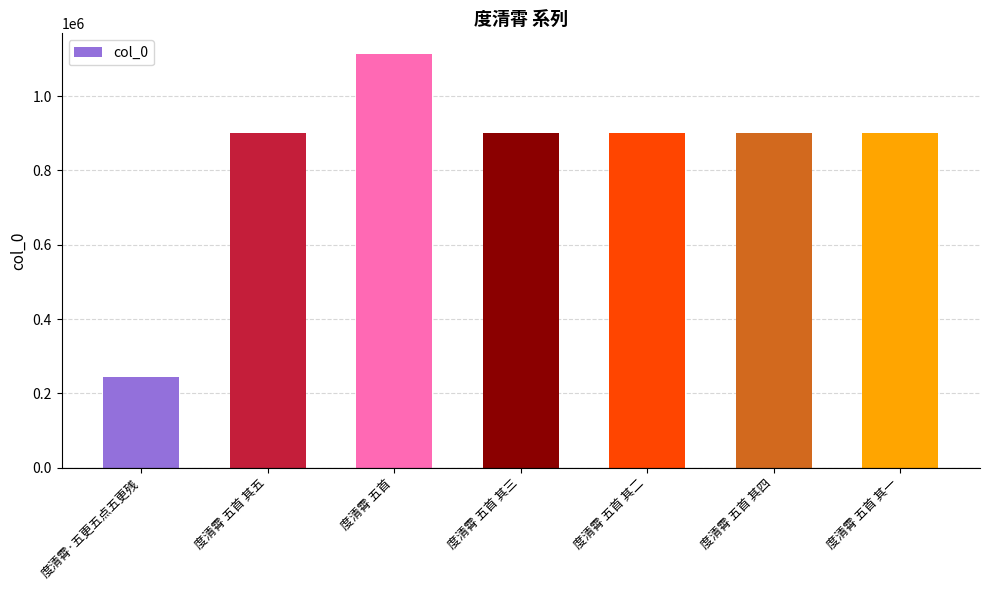

Are the bars grouped side by side (vs. stacked)?

No